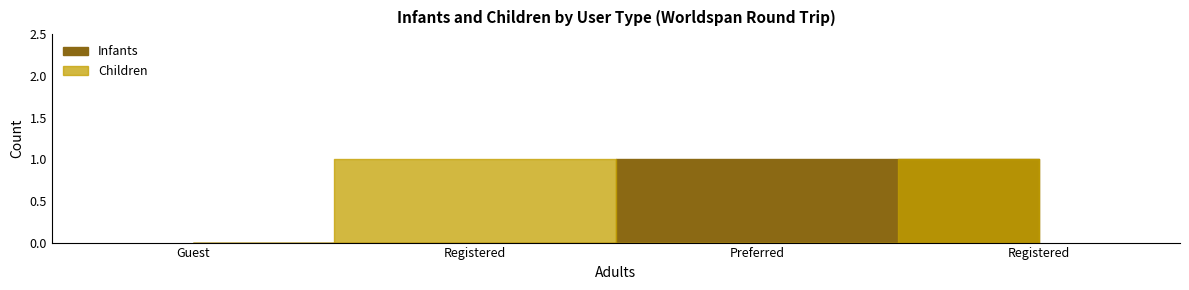

List the labels in order of Infants value, largest first.

Preferred, Registered, Guest, Registered